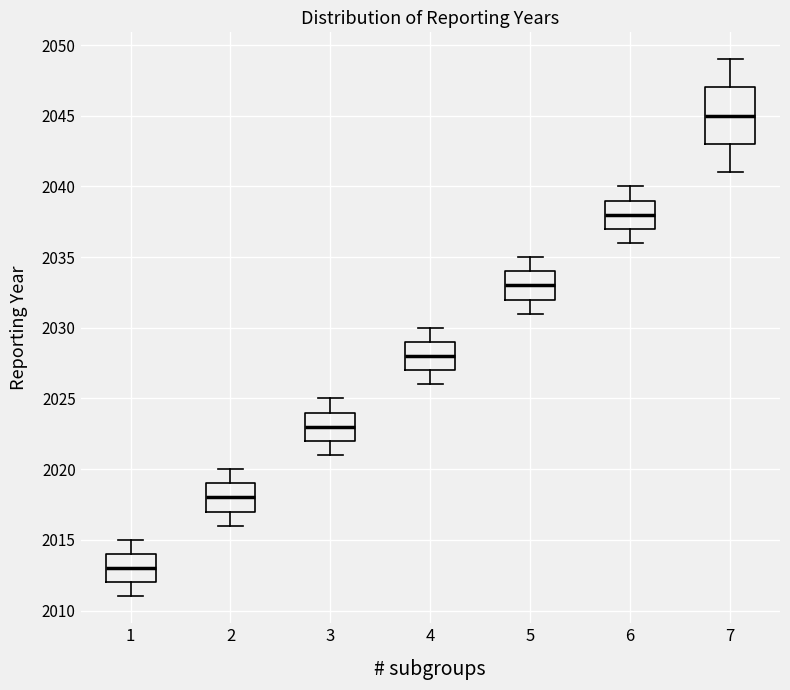

Which box's median line is the lowest?

1